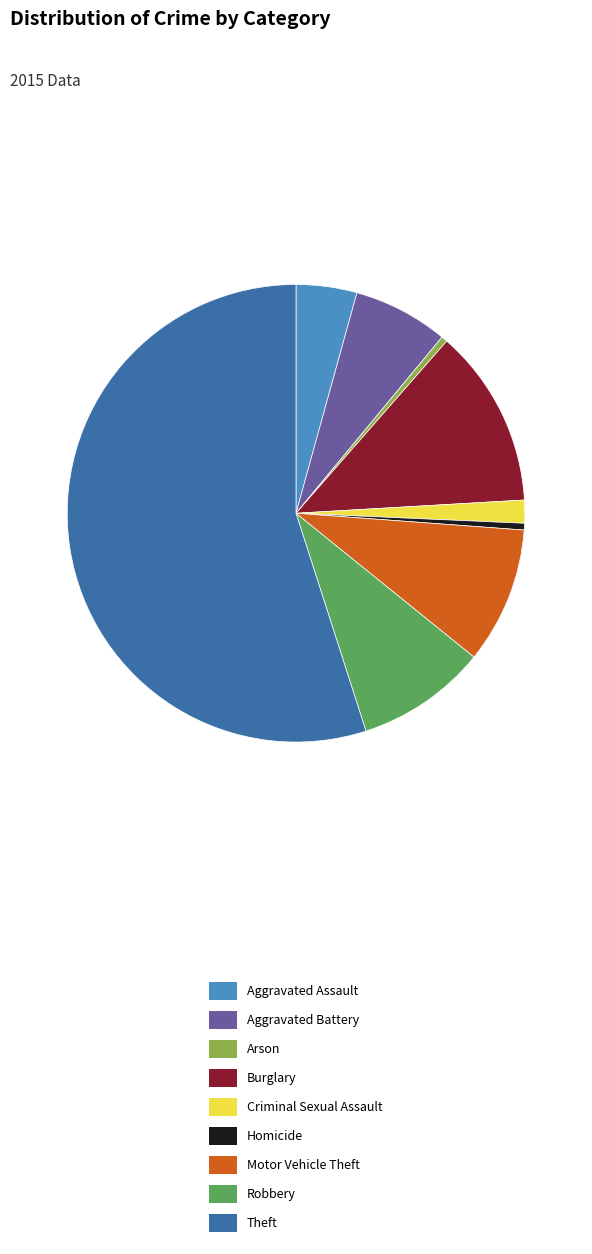

Does any single category account for the majority?

Yes